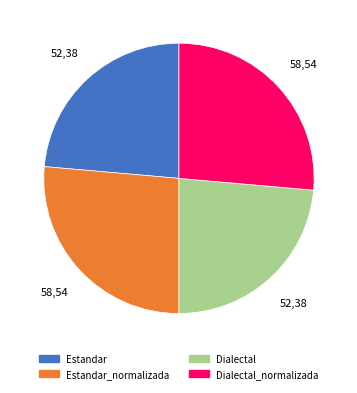

Is there a majority slice in this chart?

No